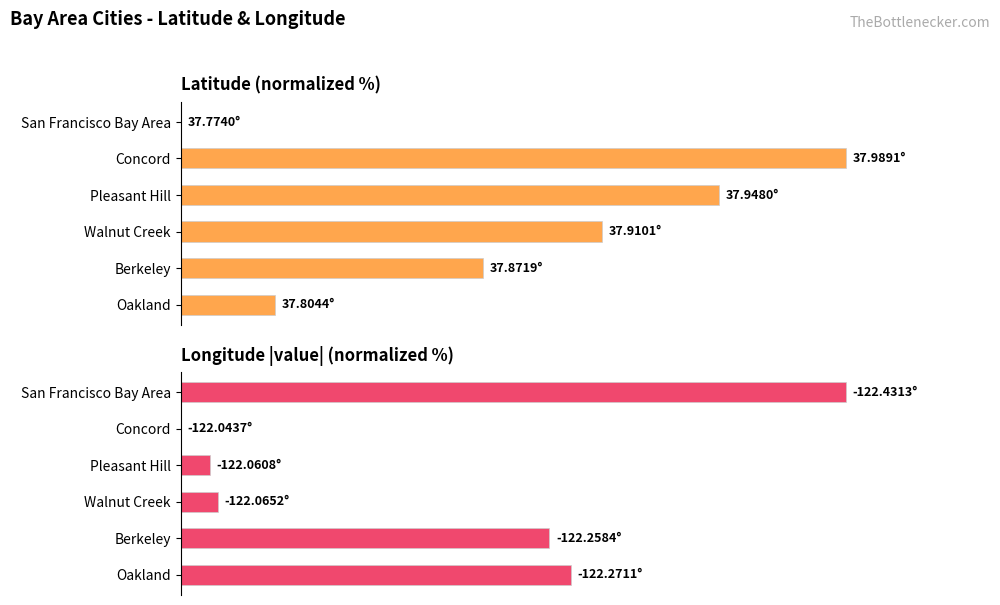

Which series changed the most between Pleasant Hill and Oakland?

Latitude